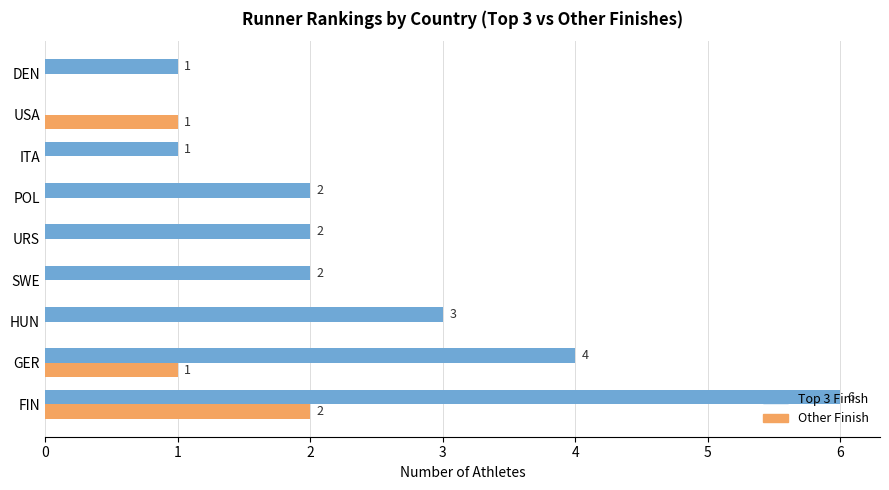

The Other Finish series shows 0 at ITA. True or false?

True